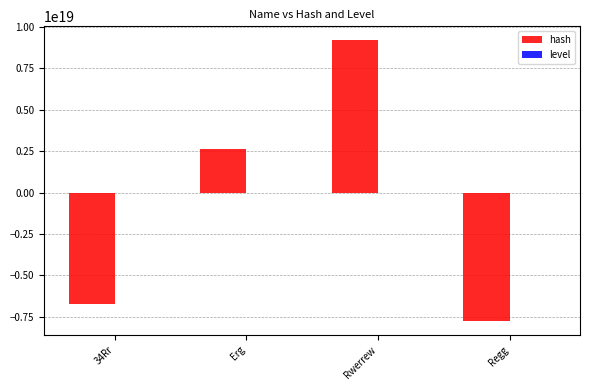

Which series changed the most between Erg and Rwerrew?

hash